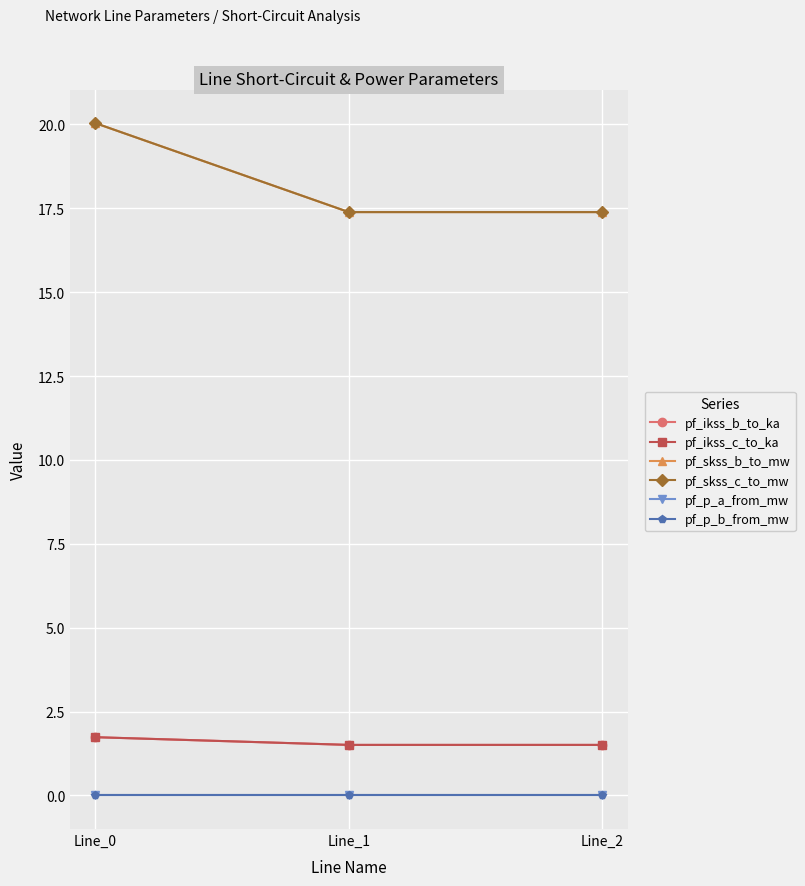

What is the lowest value of the pf_skss_c_to_mw series?

17.4